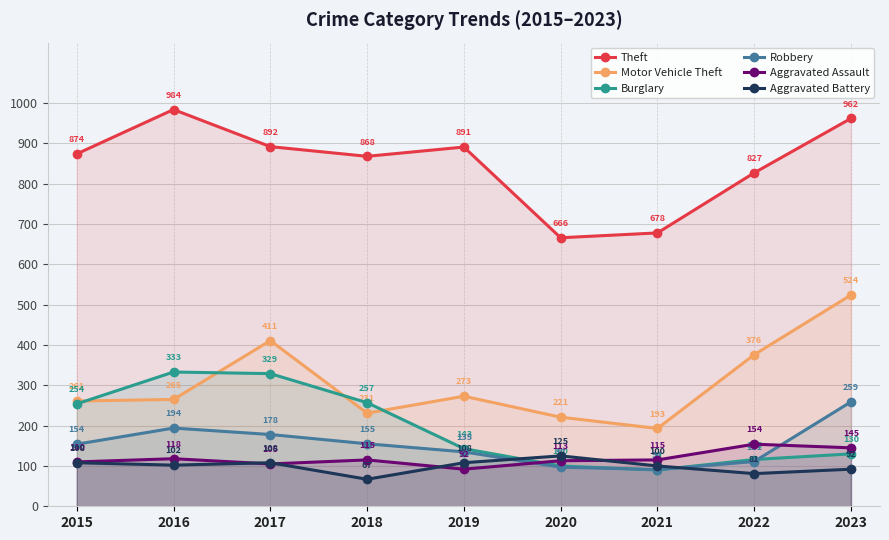

How many lines are shown in the chart?

6